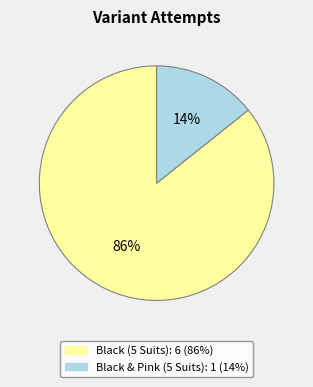

Is it true that Black (5 Suits) is 73% of the pie?

False